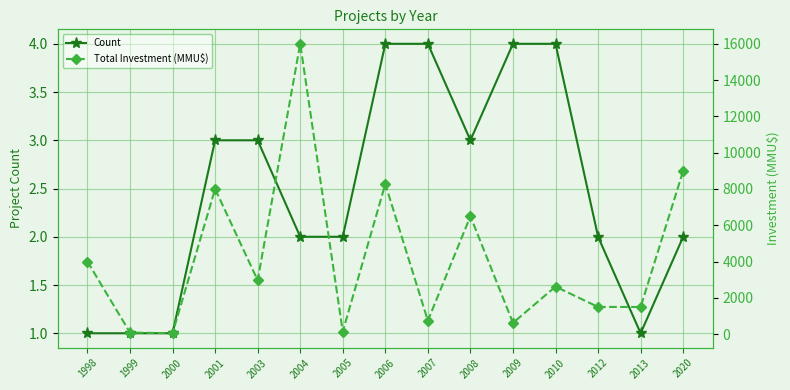

Between 2005 and 2013, which series saw the biggest shift?

Total Investment (MMU$)